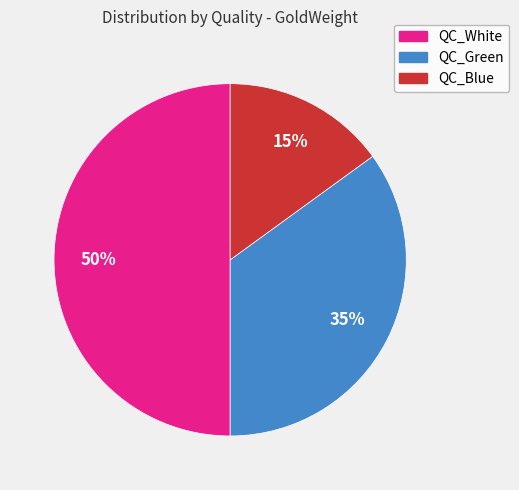

What is the ratio of the value at QC_Blue to the value at QC_Green?

0.4